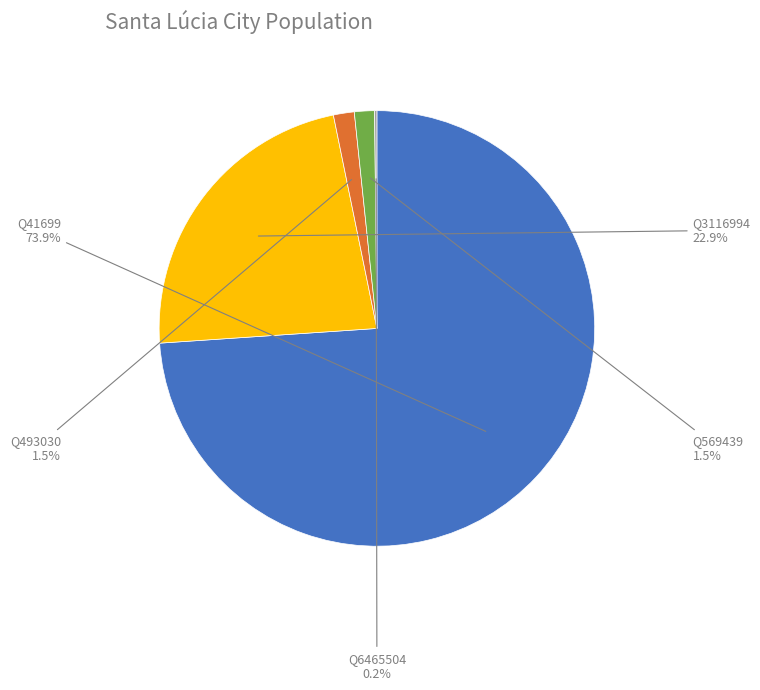

Is there a majority slice in this chart?

Yes